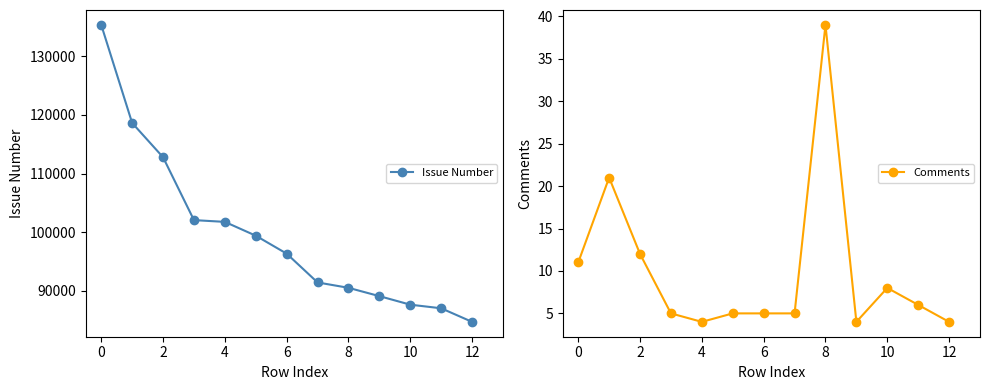

Rank the series at 2 from highest to lowest value.

Issue Number, Comments